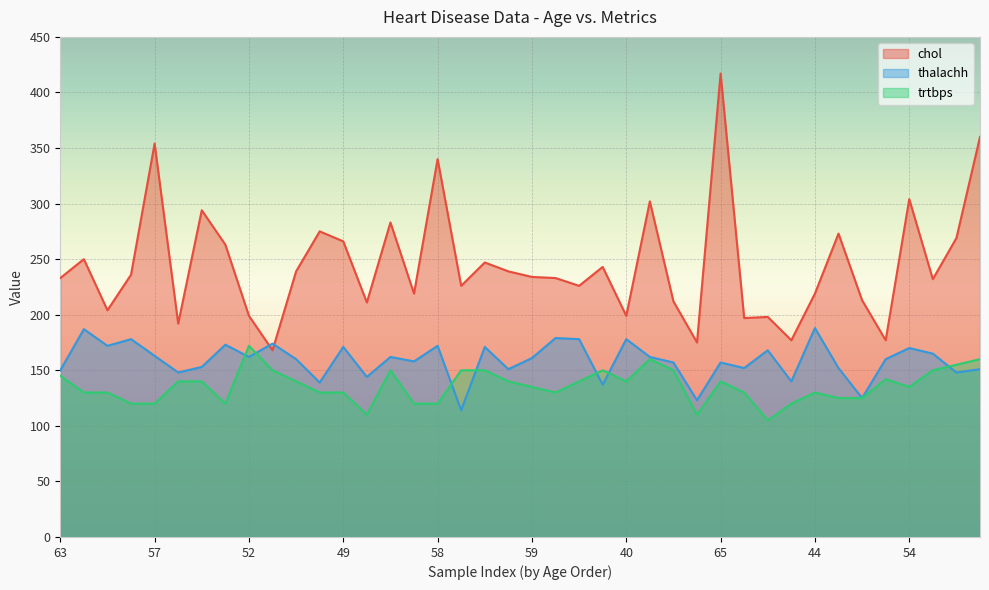

True or false: trtbps and chol intersect in this chart.

False